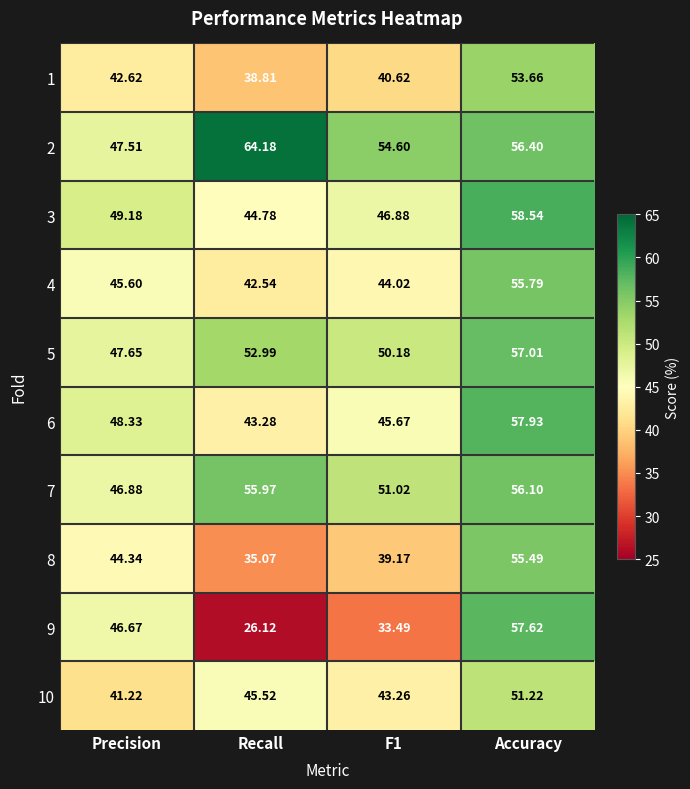

How many distinct data groups are displayed?

10